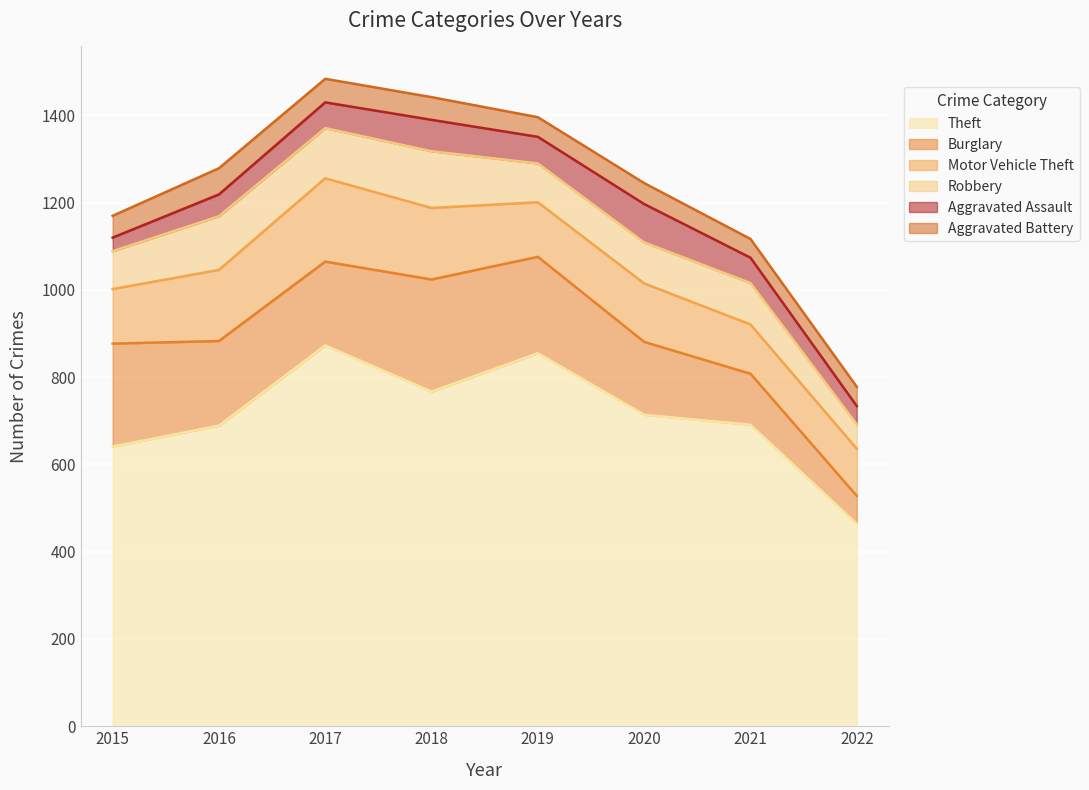

At which label does Robbery first exceed 95?

2016